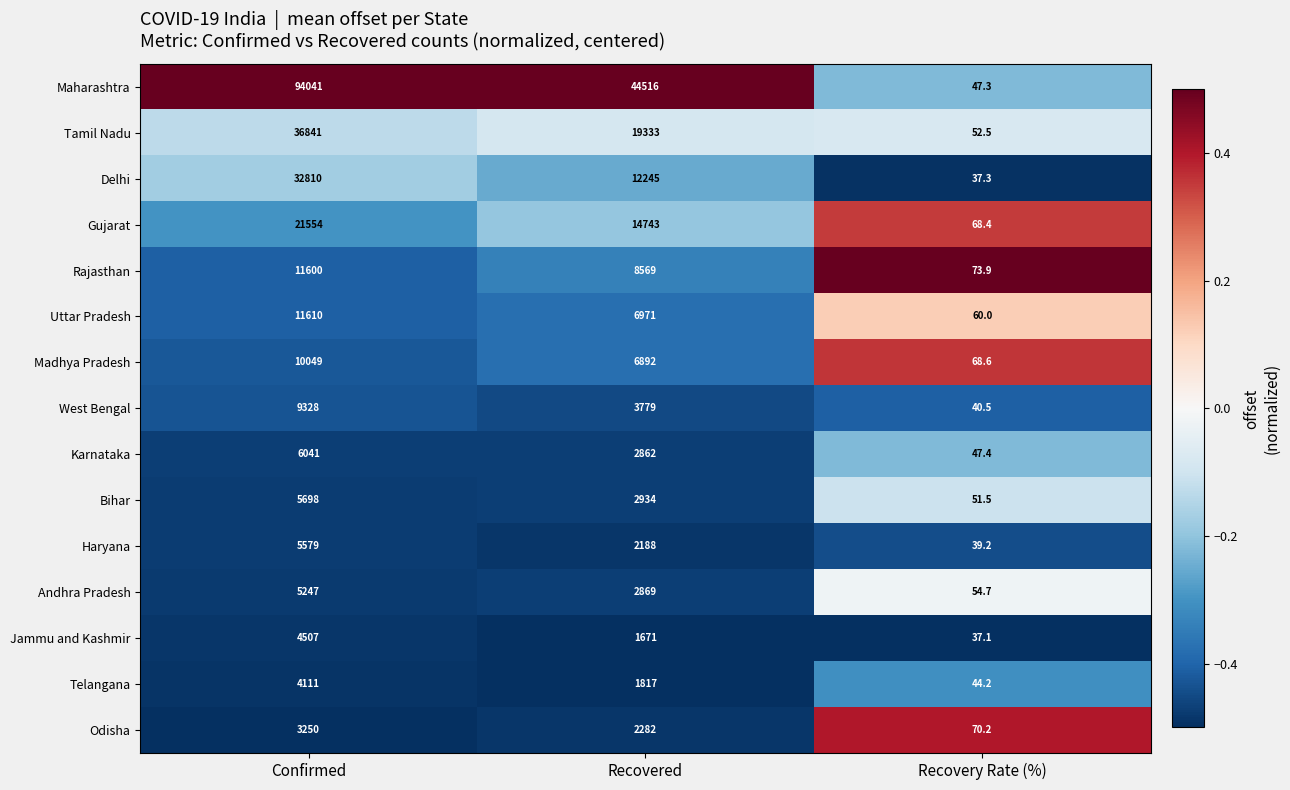

What is the spread (max minus min) of values at Recovered?

42845.0